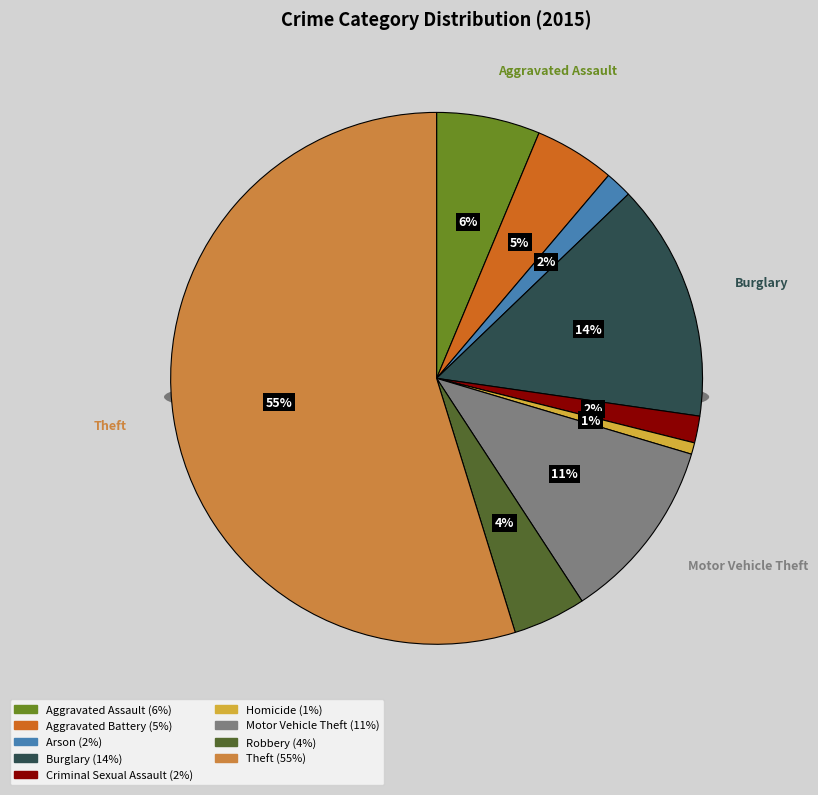

How many slices are in this pie chart?

9